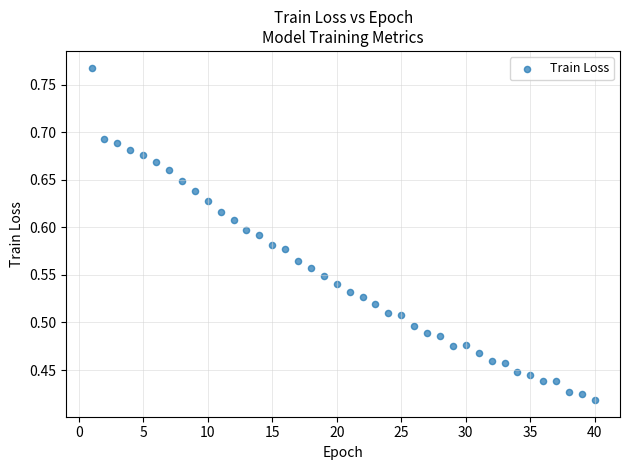

What is the range of X values (max minus min)?

39.0